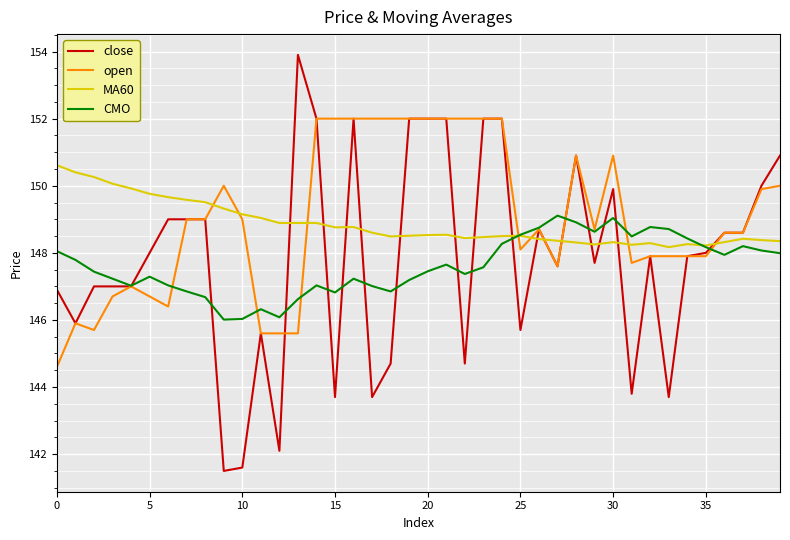

How many intersections are there between MA60 and CMO?

2